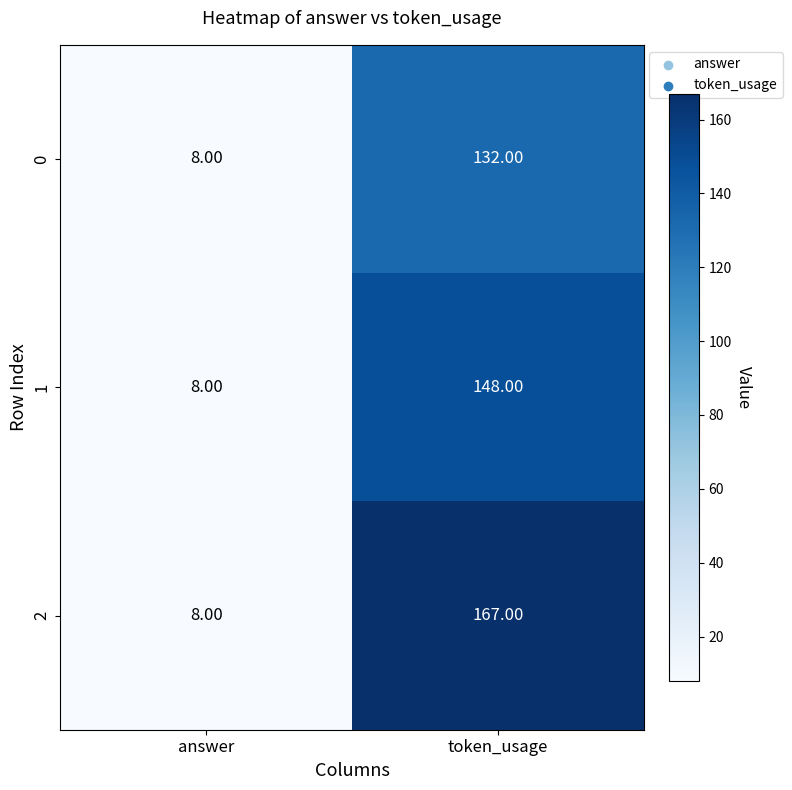

List the series in order of their peak value, highest first.

2, 1, 0